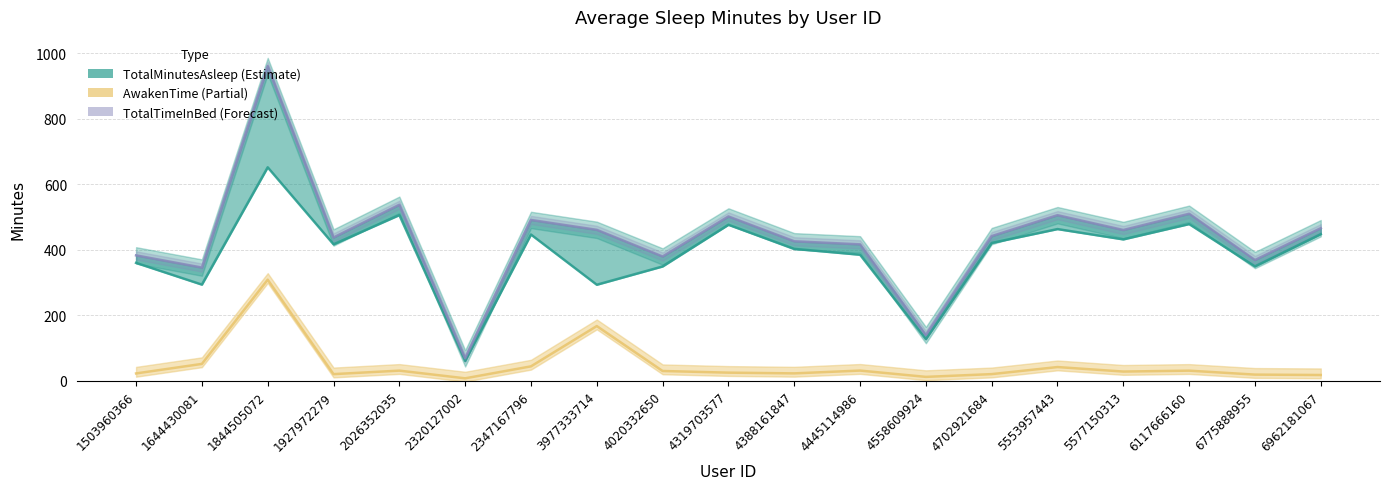

Is the value of AwakenTime at 6962181067 greater than the value of TotalTimeInBed at 1927972279?

No